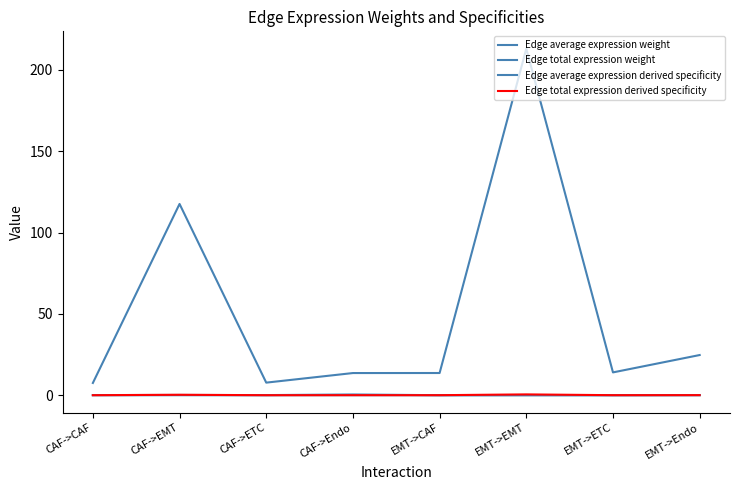

Is the value of Edge average expression derived specificity at CAF->EMT greater than the value of Edge total expression weight at CAF->EMT?

No